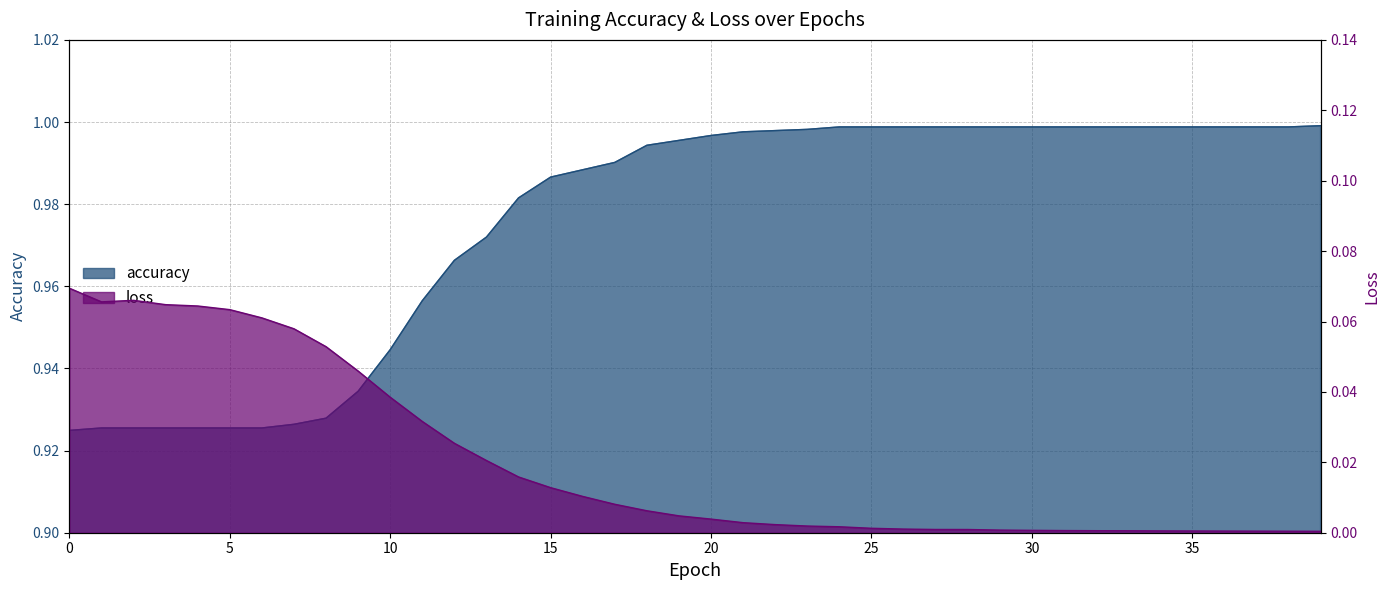

Is it true that loss equals 0.0 at 38?

True